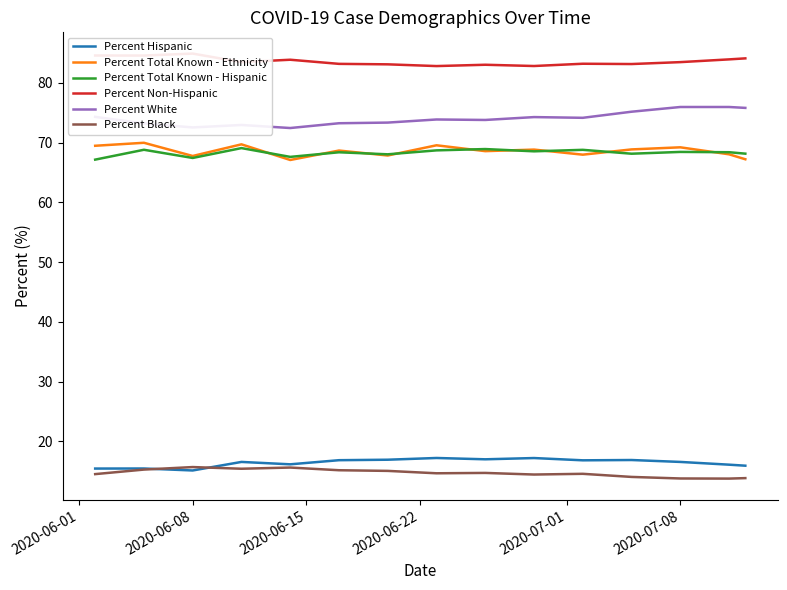

What is the lowest value of the Percent White series?

72.4